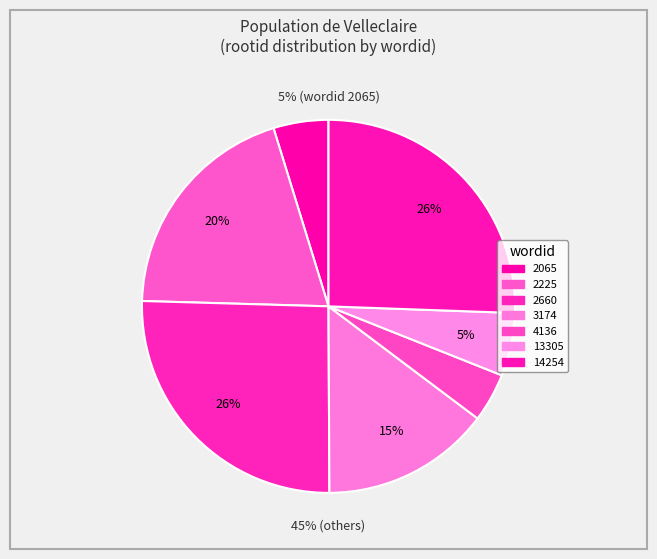

Is it true that 4136 is 10% of the pie?

False